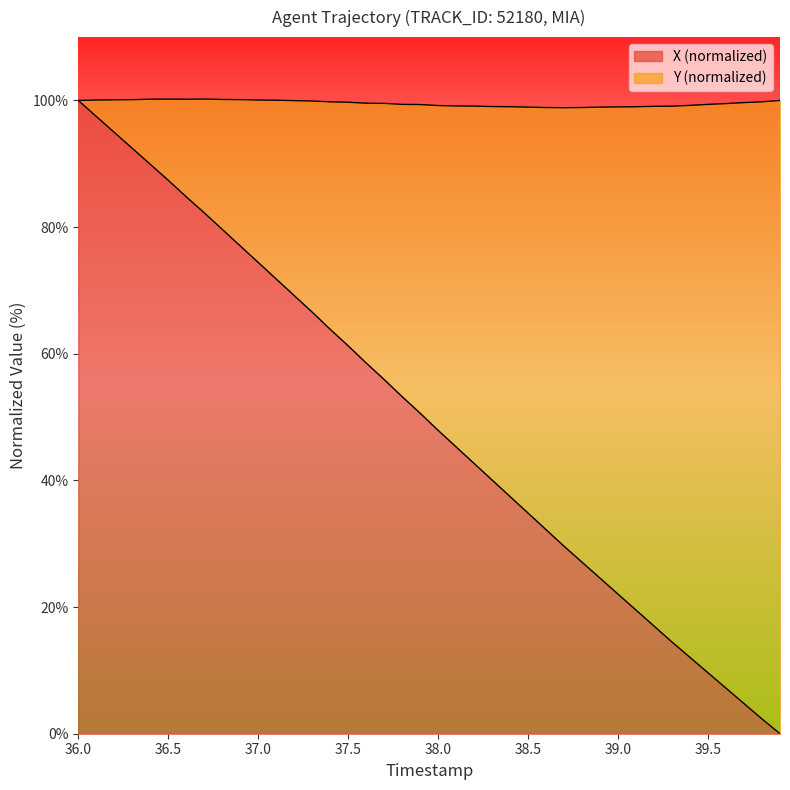

What is the total value across all series at 37.0?

100.1